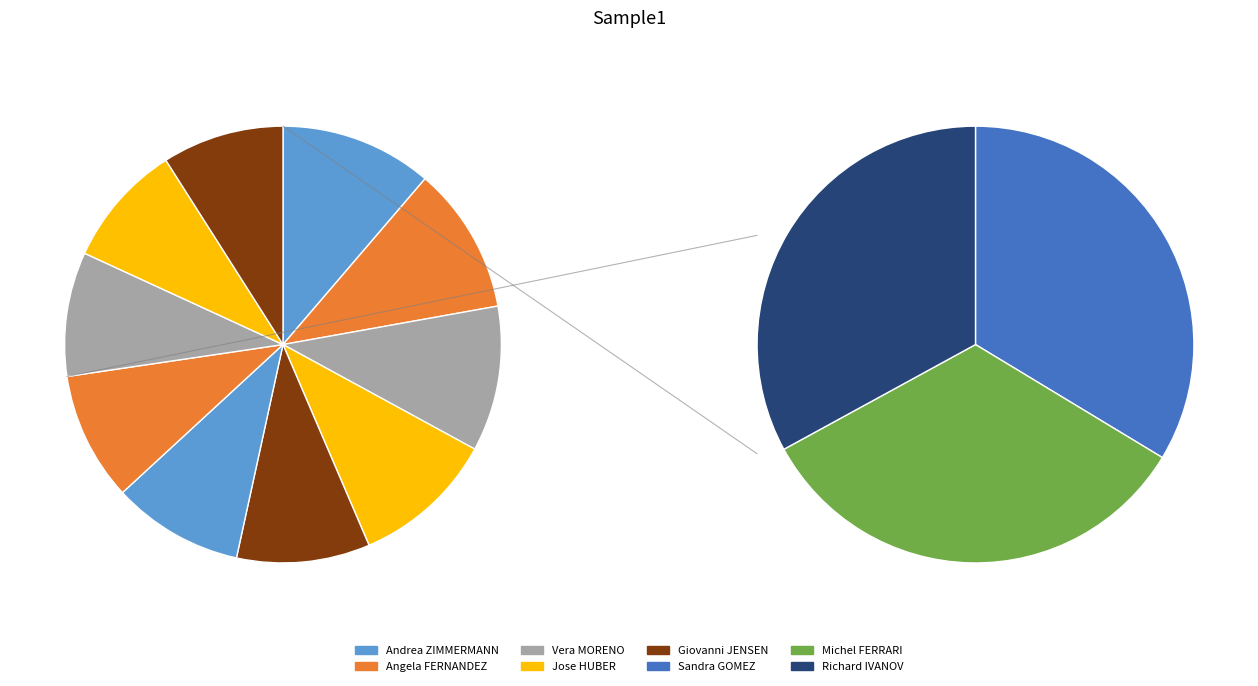

Which slice is the largest?

Andrea ZIMMERMANN